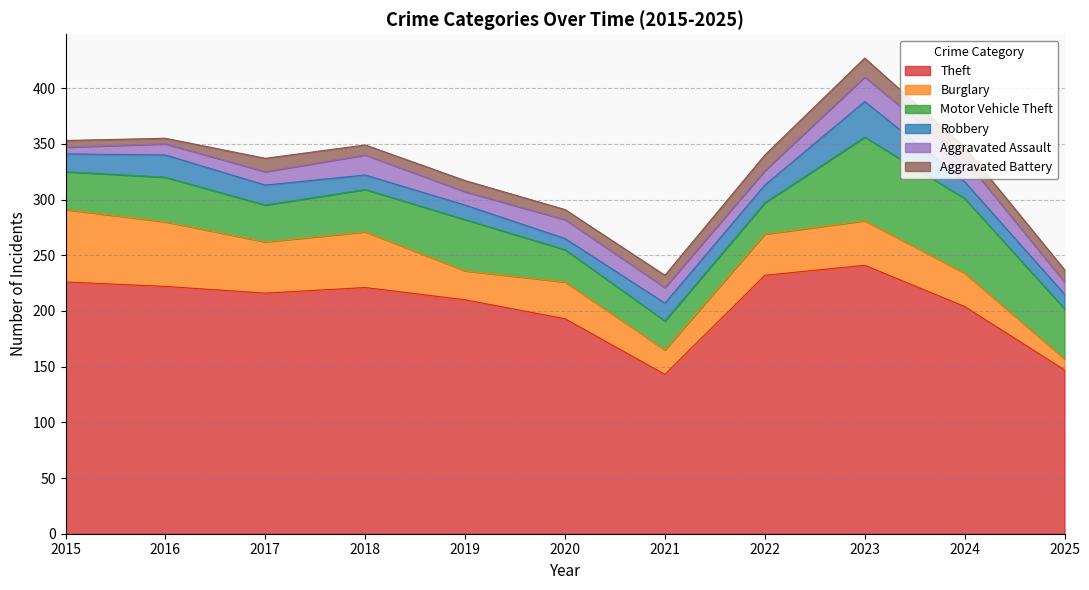

Which series has the largest range (max minus min)?

Theft